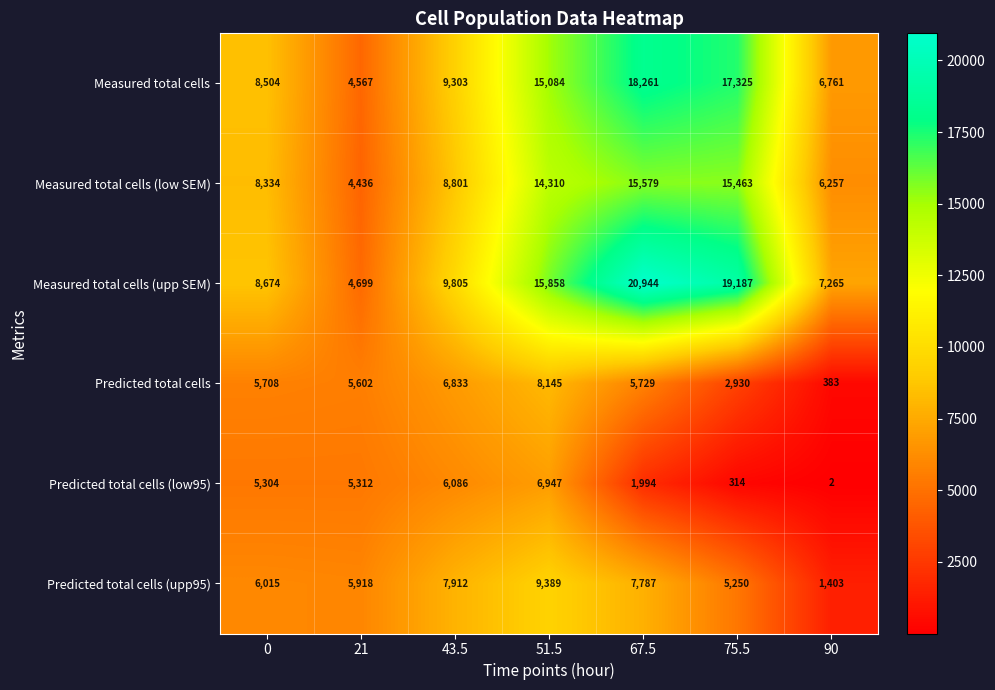

Rank the series at 75.5 from highest to lowest value.

Measured total cells (upp SEM), Measured total cells, Measured total cells (low SEM), Predicted total cells (upp95), Predicted total cells, Predicted total cells (low95)